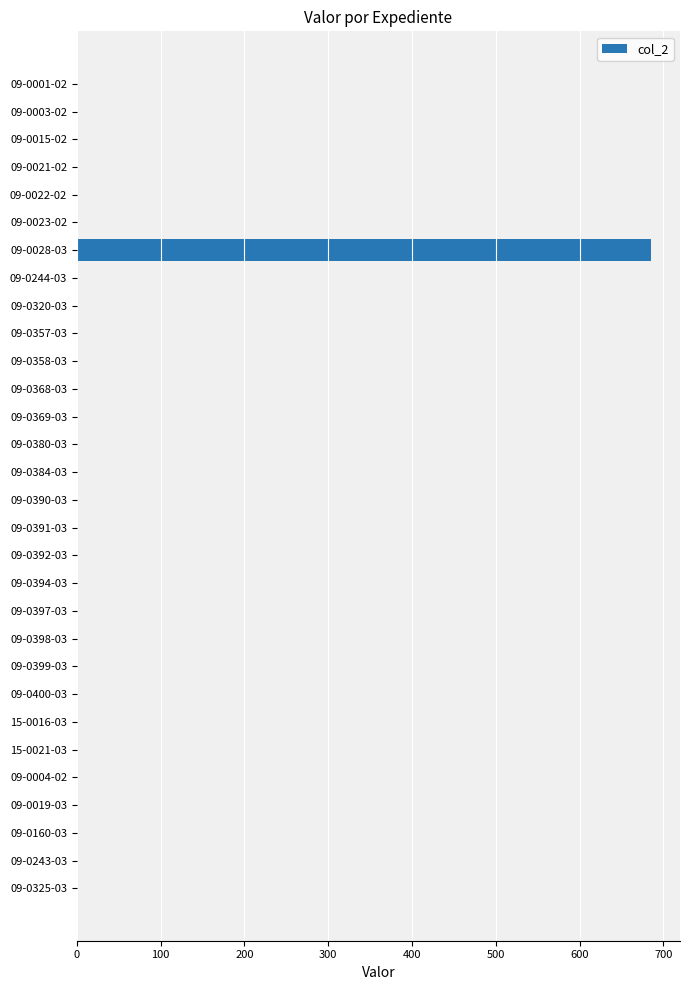

What is the greatest value displayed?

685.7